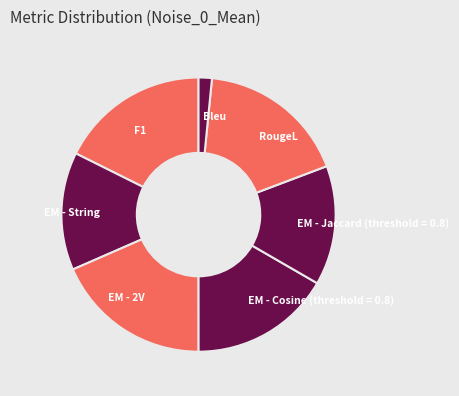

Between Bleu and F1, which is larger?

F1